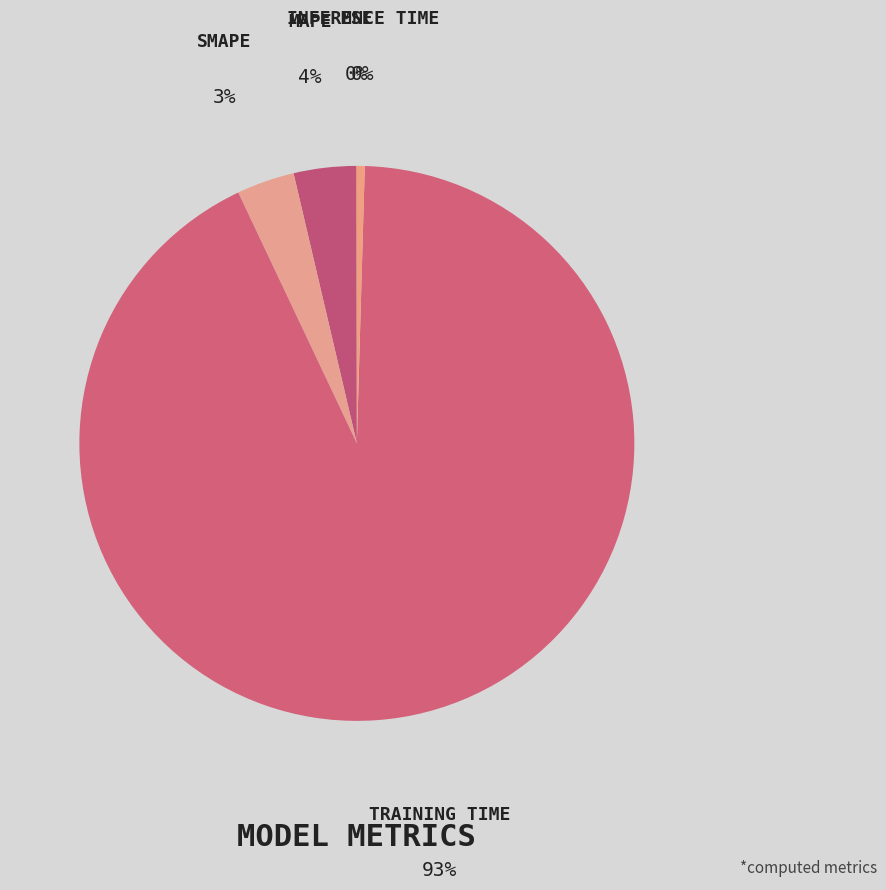

Which slice is the smallest?

MSE